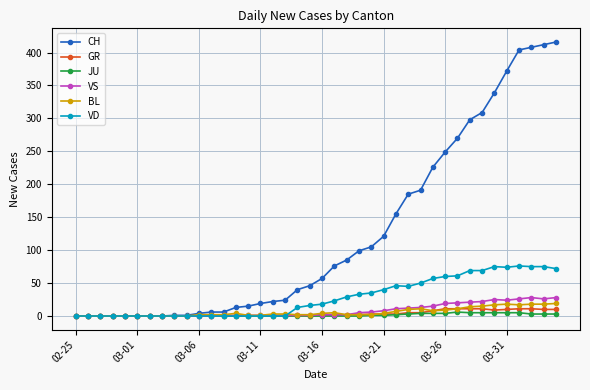

What is the difference between the second highest and second lowest values in the BL series?

18